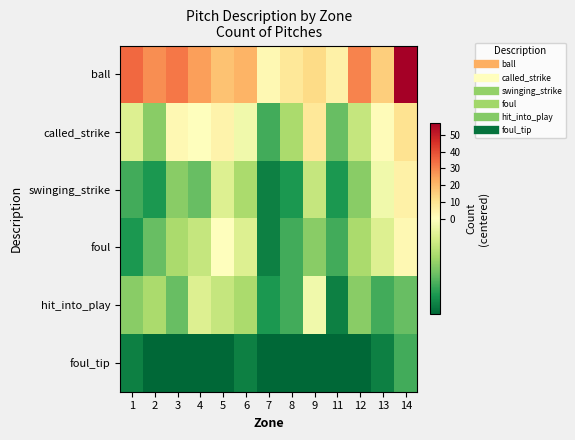

Reading left to right, transcribe all the data shown in this chart.

ball: 1=35.3	2=28.3	3=32.3	4=25.3	5=18.3	6=21.3	7=2.3	8=8.3	9=12.3	11=5.3	12=30.3	13=15.3	14=57.3
called_strike: 1=-1.7	2=-4.7	3=2.3	4=0.3	5=4.3	6=-0.7	7=-6.7	8=-3.7	9=8.3	11=-5.7	12=-2.7	13=1.3	14=10.3
swinging_strike: 1=-6.7	2=-7.7	3=-4.7	4=-5.7	5=-1.7	6=-3.7	7=-8.7	8=-7.7	9=-2.7	11=-7.7	12=-4.7	13=-0.7	14=5.3
foul: 1=-7.7	2=-5.7	3=-3.7	4=-2.7	5=0.3	6=-1.7	7=-8.7	8=-6.7	9=-4.7	11=-6.7	12=-3.7	13=-1.7	14=2.3
hit_into_play: 1=-4.7	2=-3.7	3=-5.7	4=-1.7	5=-2.7	6=-3.7	7=-7.7	8=-6.7	9=-0.7	11=-8.7	12=-4.7	13=-6.7	14=-5.7
foul_tip: 1=-8.7	2=-9.7	3=-9.7	4=-9.7	5=-9.7	6=-8.7	7=-9.7	8=-9.7	9=-9.7	11=-9.7	12=-9.7	13=-8.7	14=-6.7